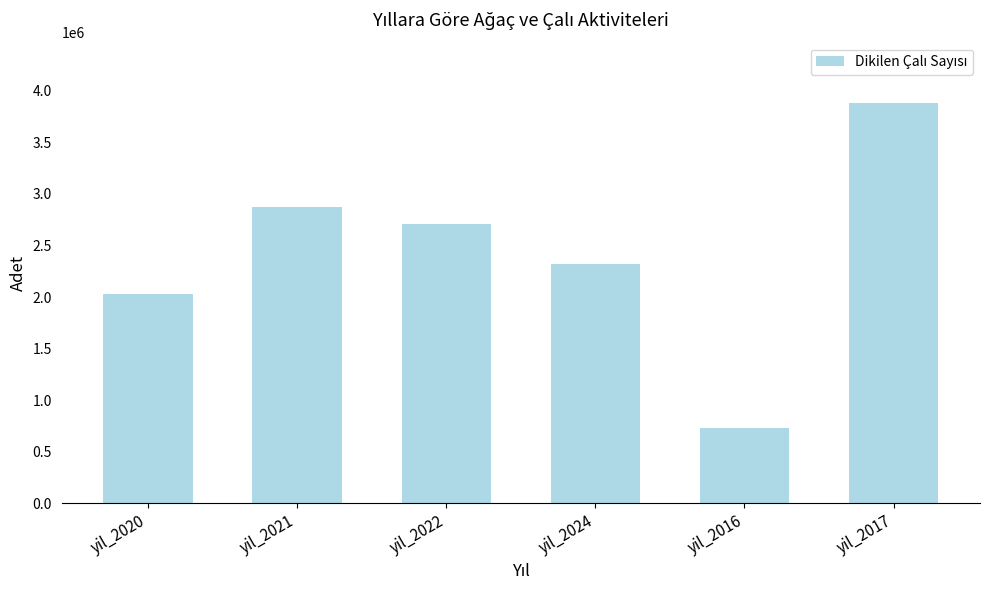

Rank the categories by value from highest to lowest.

yil_2017, yil_2021, yil_2022, yil_2024, yil_2020, yil_2016